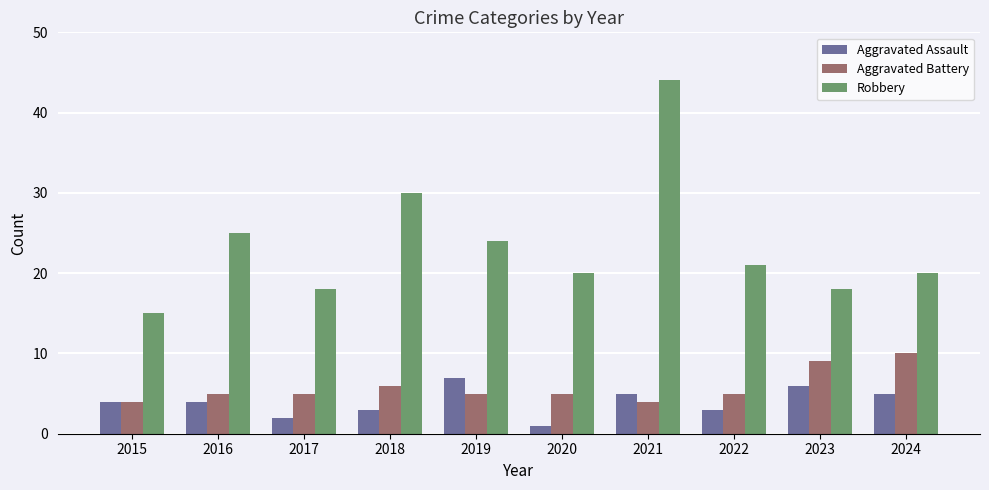

What is the maximum value for Aggravated Assault?

7